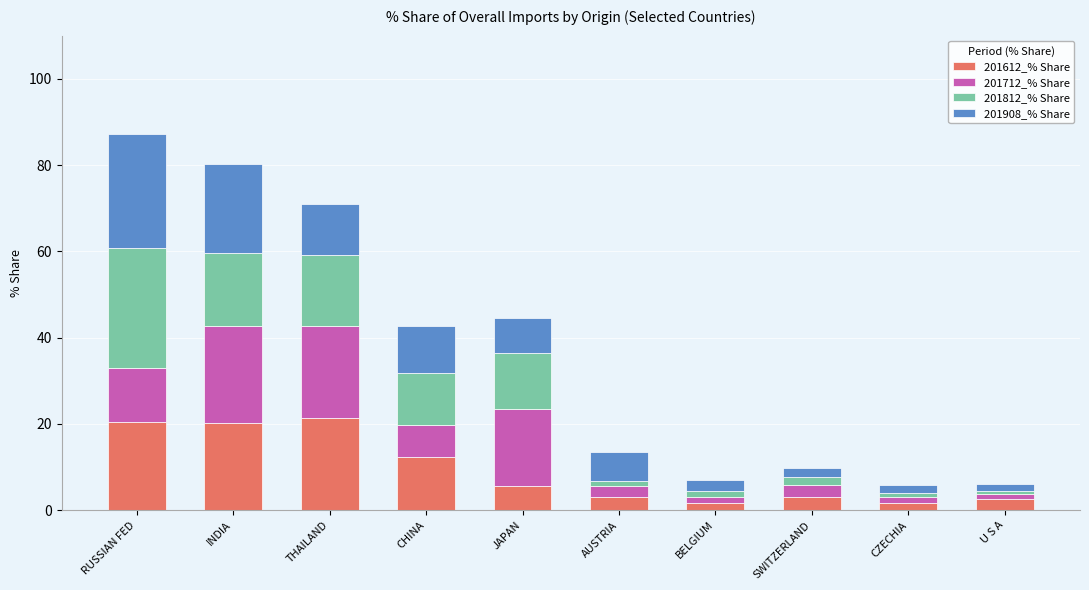

How many distinct data groups are displayed?

4